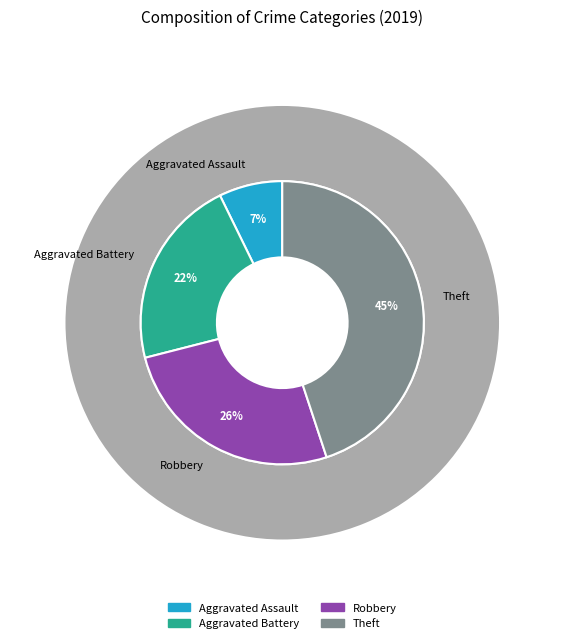

To the nearest percent, what percentage of the pie is Aggravated Assault?

7%